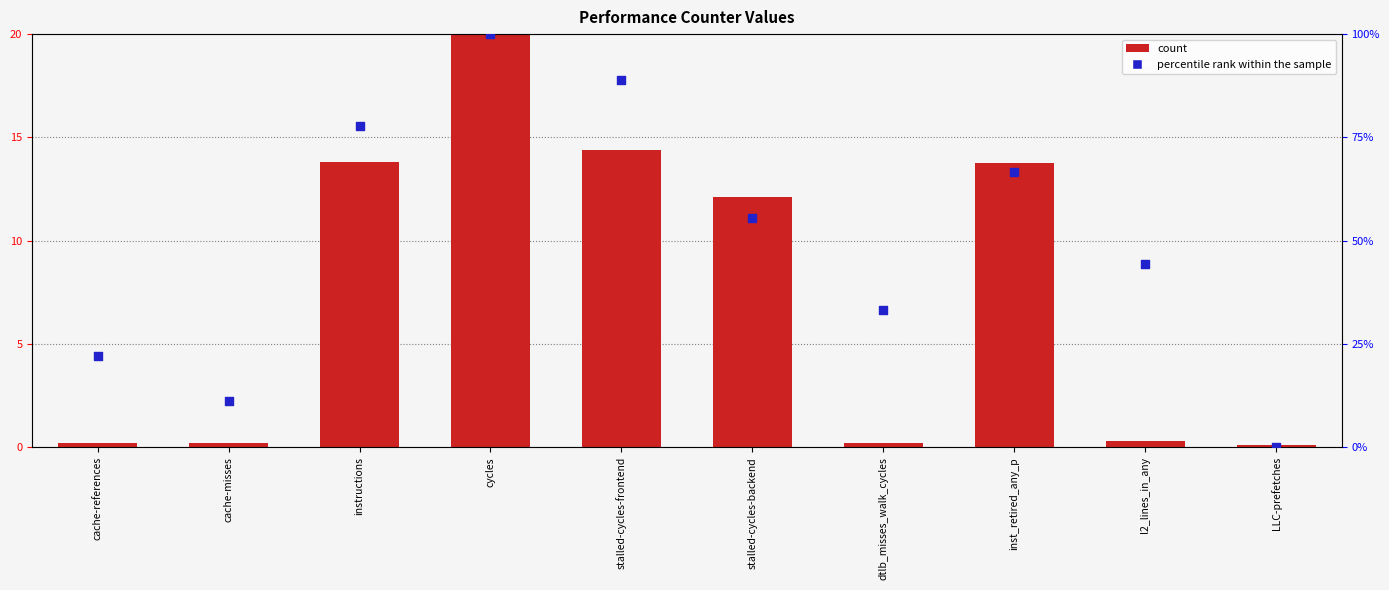

Which series reaches the maximum Y coordinate?

count